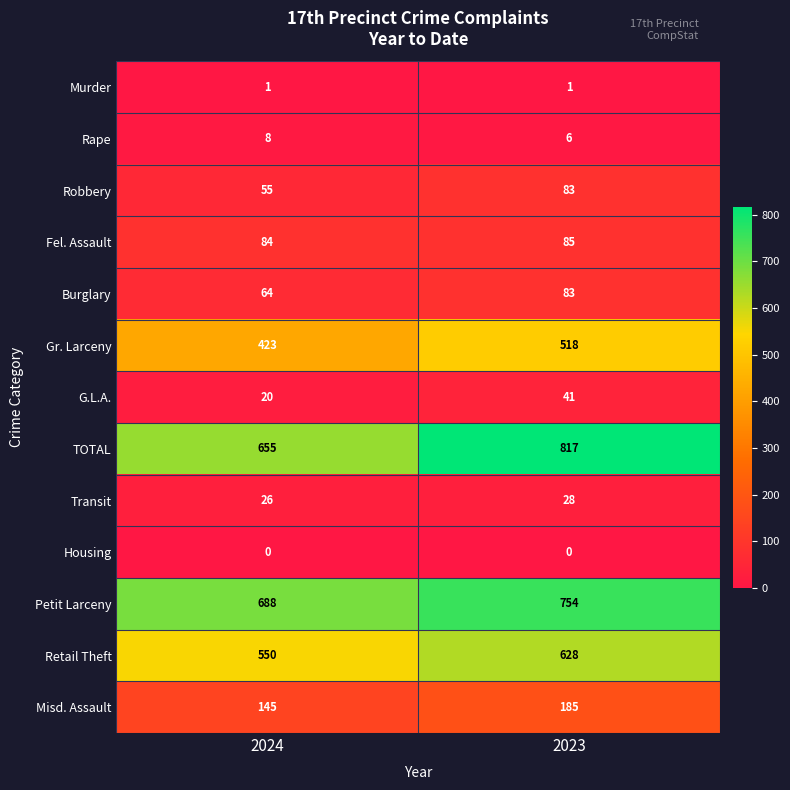

What is the maximum value shown in the chart?

817